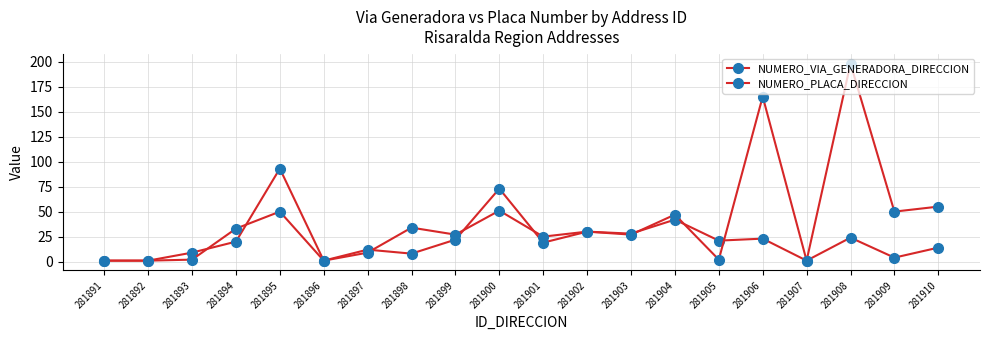

What is the value of the NUMERO_VIA_GENERADORA_DIRECCION point at the 2nd from the left?

1